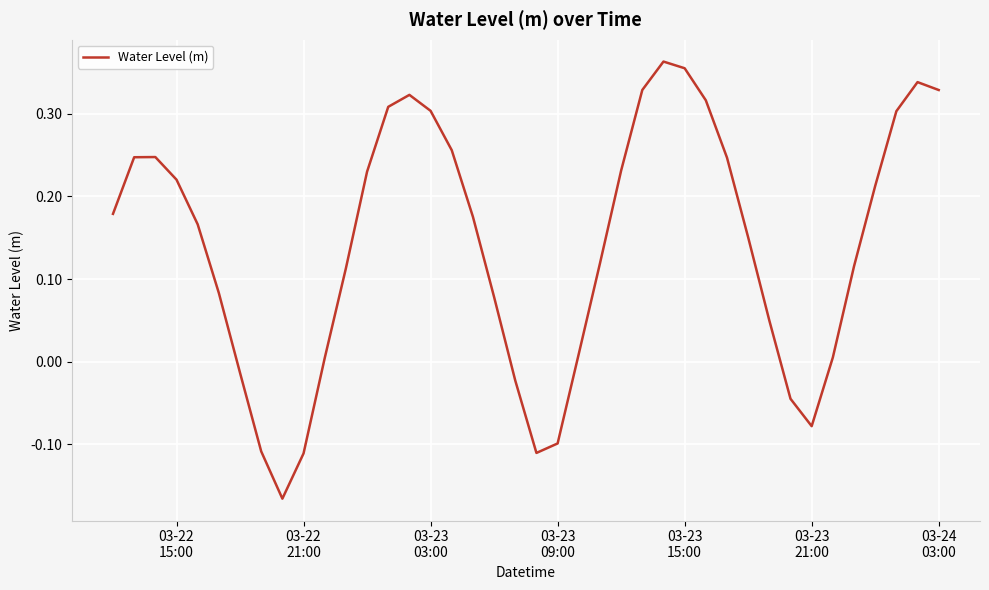

Count the number of data series in this chart.

1